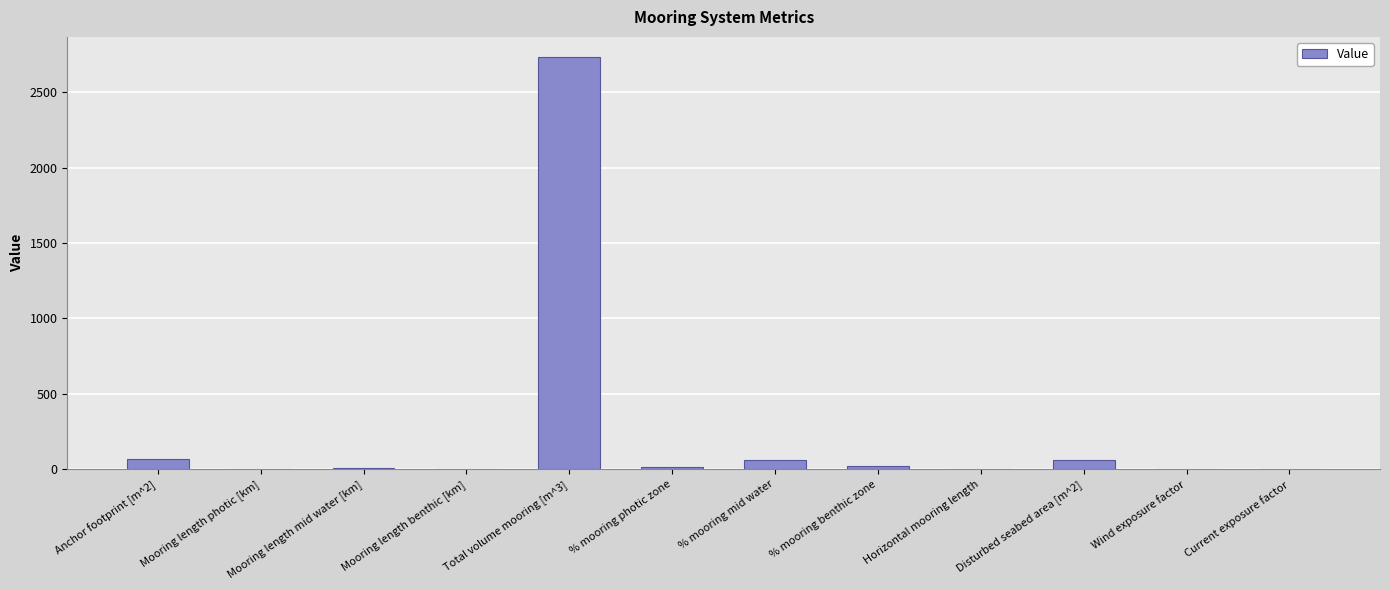

How many data points does each series have?

12